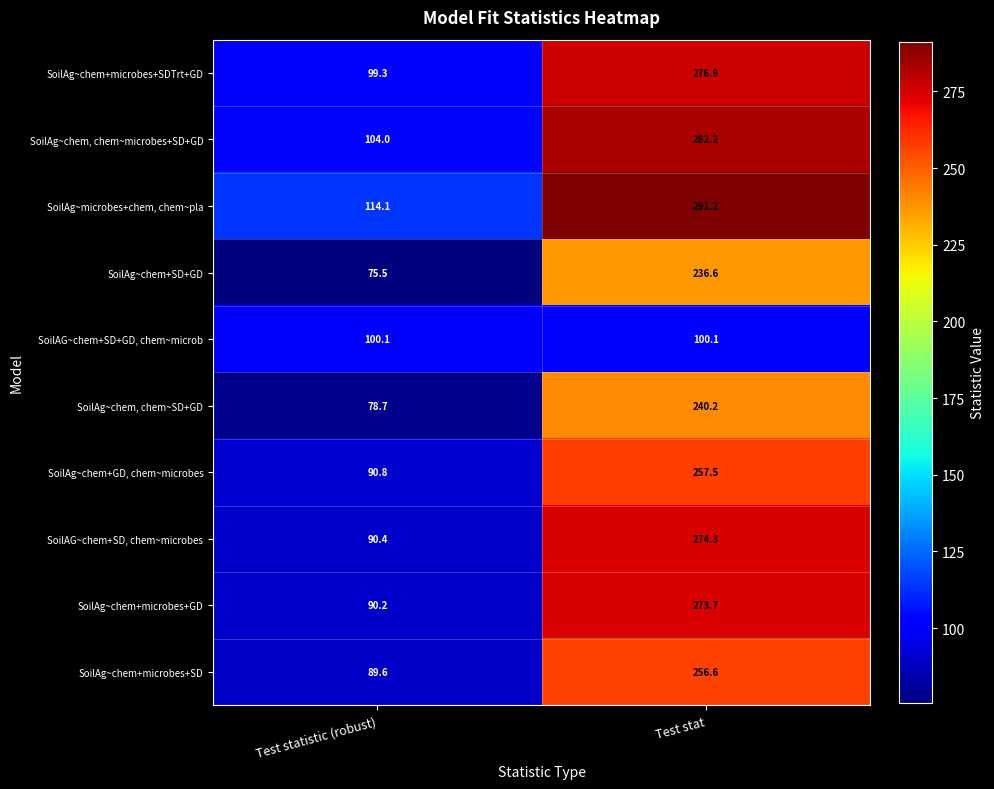

Reading left to right, what are all the values shown in this chart?

SoilAg~chem+microbes+SDTrt+GD: Test statistic (robust)=99.3	Test stat=276.9
SoilAg~chem, chem~microbes+SD+GD: Test statistic (robust)=104.0	Test stat=282.2
SoilAg~microbes+chem, chem~pla: Test statistic (robust)=114.1	Test stat=291.2
SoilAg~chem+SD+GD: Test statistic (robust)=75.5	Test stat=236.6
SoilAG~chem+SD+GD, chem~microb: Test statistic (robust)=100.1	Test stat=100.1
SoilAg~chem, chem~SD+GD: Test statistic (robust)=78.7	Test stat=240.2
SoilAg~chem+GD, chem~microbes: Test statistic (robust)=90.8	Test stat=257.5
SoilAG~chem+SD, chem~microbes: Test statistic (robust)=90.4	Test stat=274.3
SoilAg~chem+microbes+GD: Test statistic (robust)=90.2	Test stat=273.7
SoilAg~chem+microbes+SD: Test statistic (robust)=89.6	Test stat=256.6